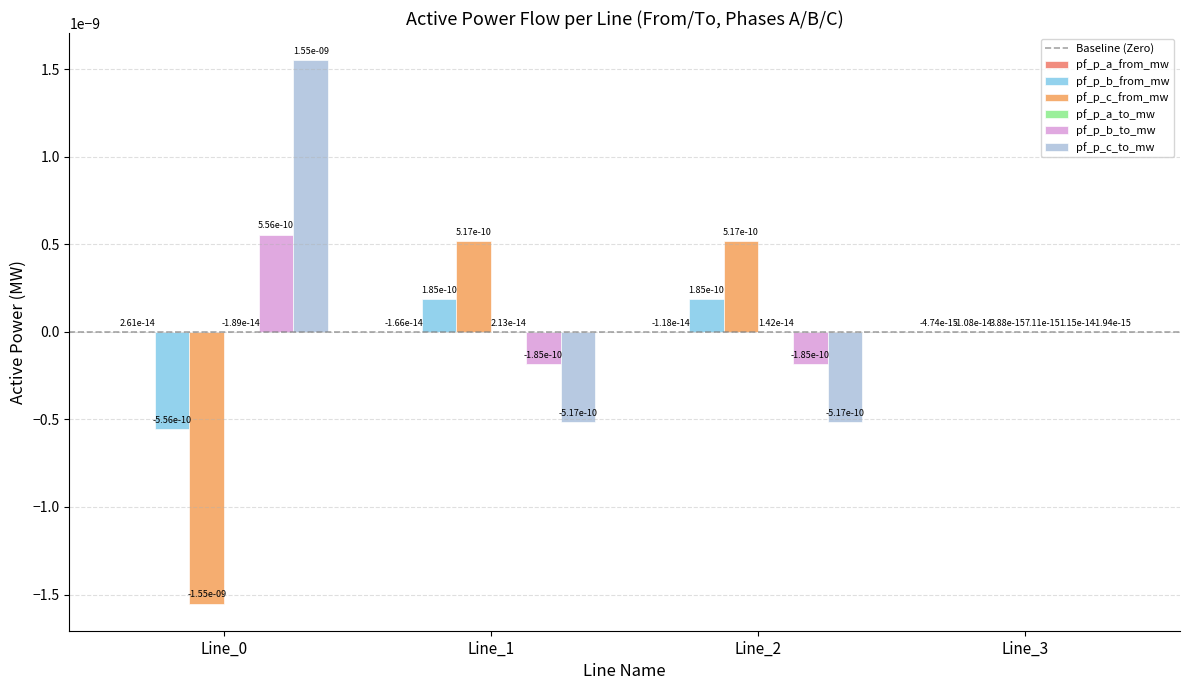

At which label is pf_p_a_from_mw closest to 0?

Line_3